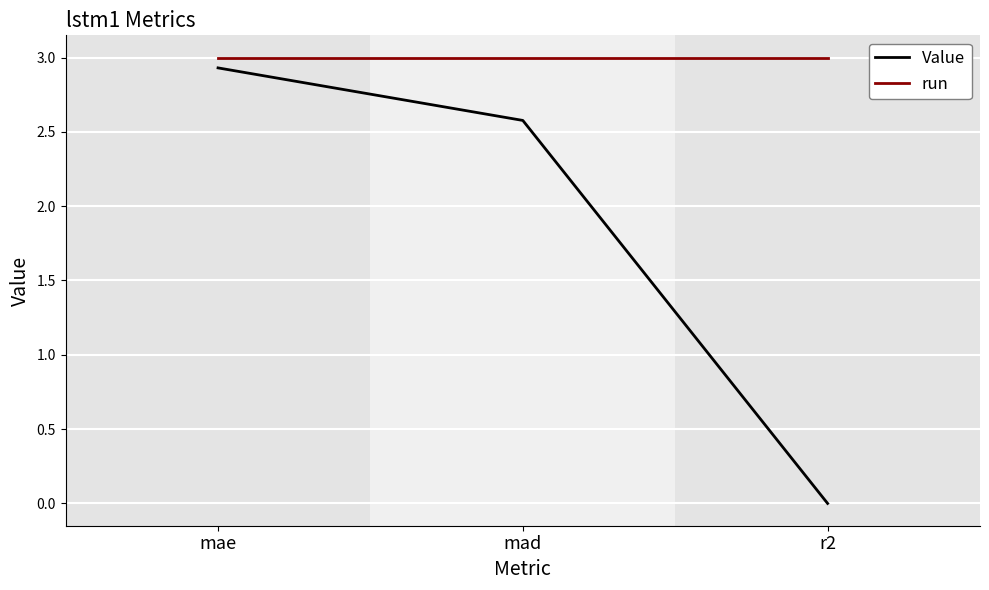

At which category is the sum across all series the highest?

mae